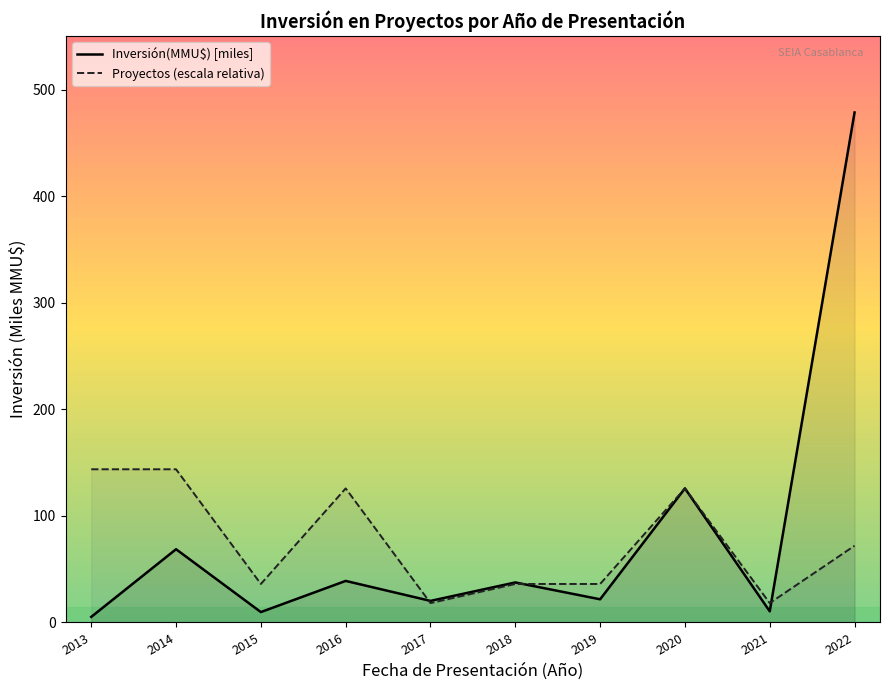

Which series has the largest range (max minus min)?

Inversión(MMU$) [miles]